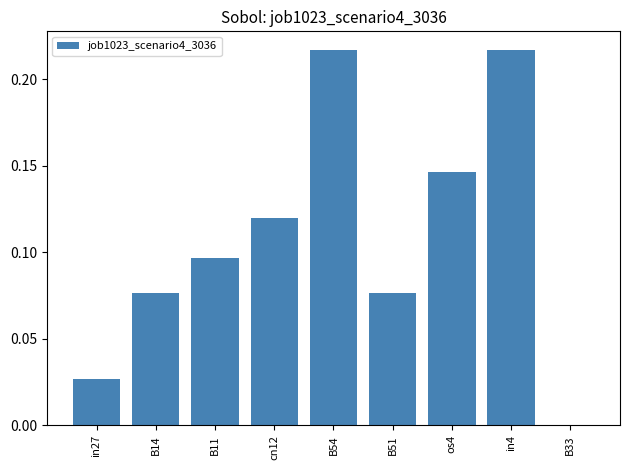

Which has a higher value, B11 or cn12?

cn12